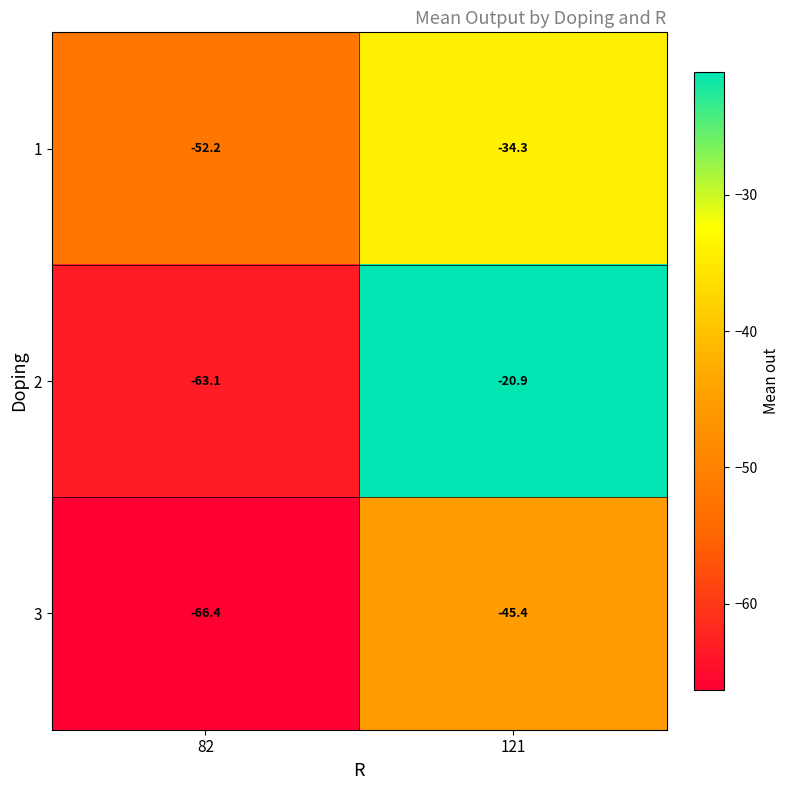

List the series in order of their peak value, lowest first.

3, 1, 2